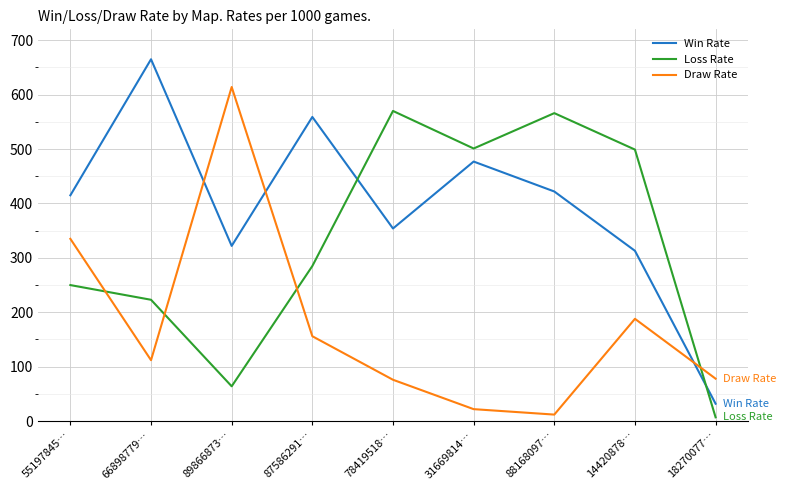

How many categories are shown in the chart?

9